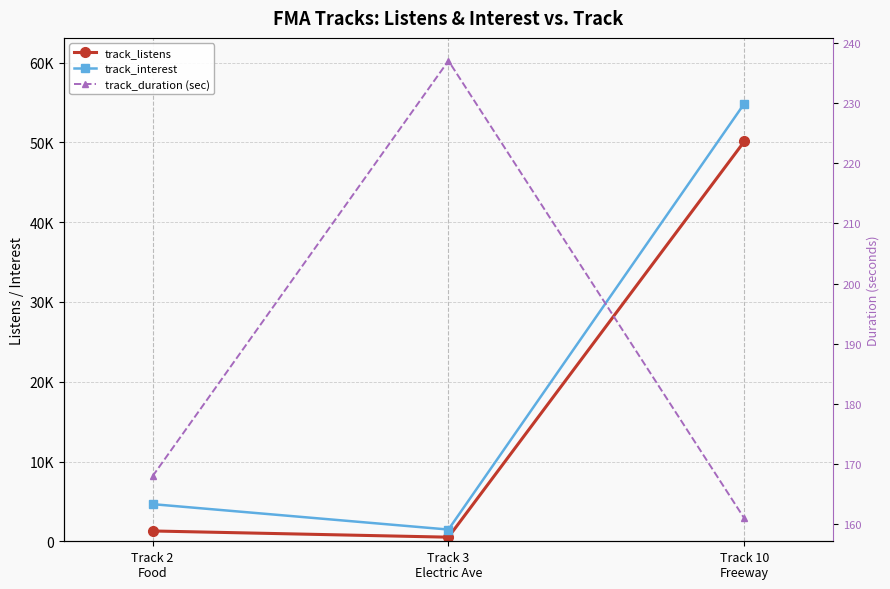

How many series are shown in this chart?

3